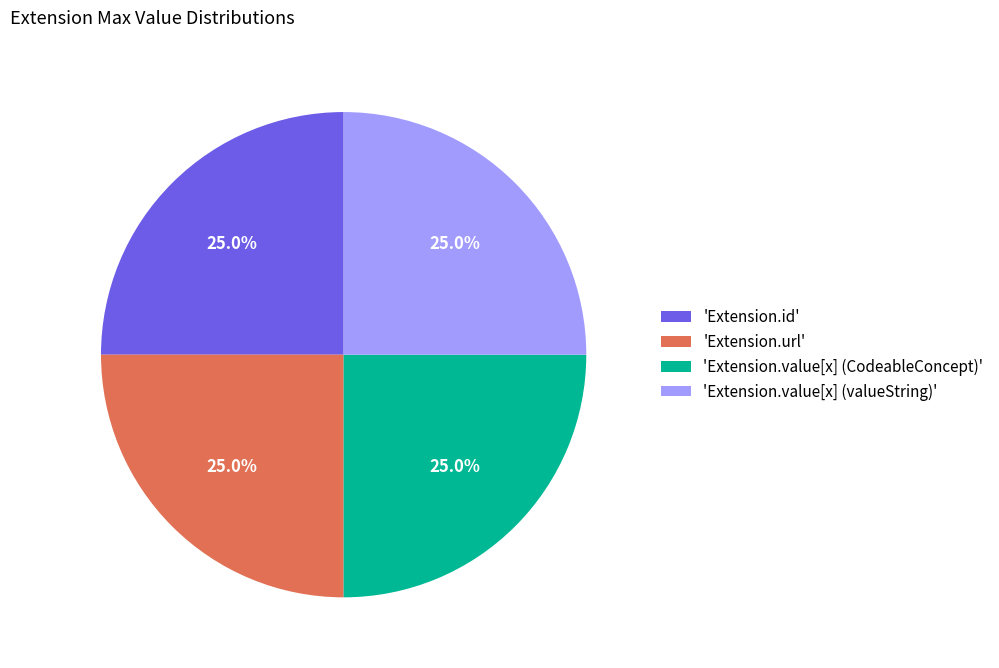

How many segments does this pie chart have?

4